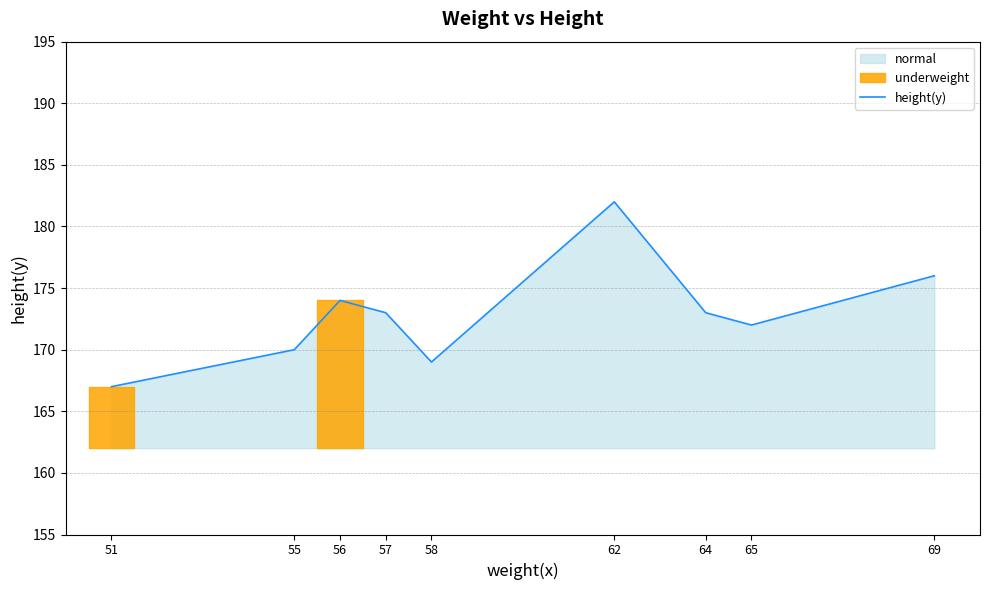

Rank the categories by value from lowest to highest.

51, 58, 55, 65, 57, 64, 56, 69, 62